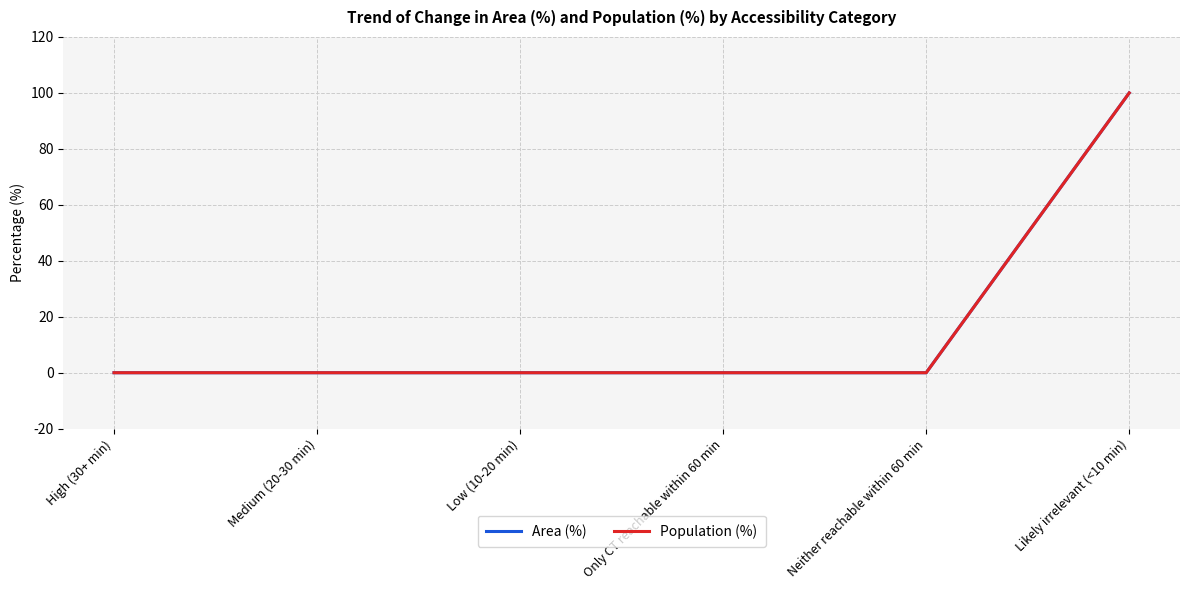

Is this an area chart (filled region under the line)?

No